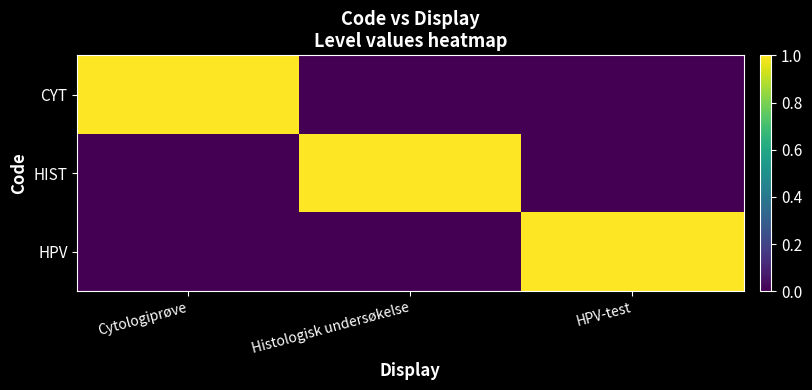

Reading right to left, list all the values displayed in this chart.

CYT: HPV-test=0	Histologisk undersøkelse=0	Cytologiprøve=1
HIST: HPV-test=0	Histologisk undersøkelse=1	Cytologiprøve=0
HPV: HPV-test=1	Histologisk undersøkelse=0	Cytologiprøve=0